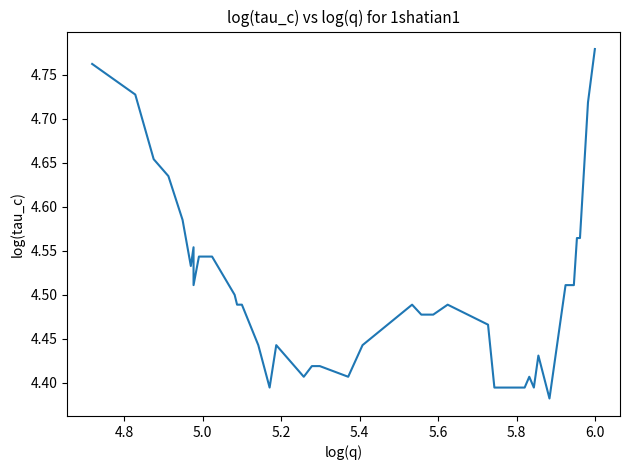

The value at 5.2 is 7.3. True or false?

False